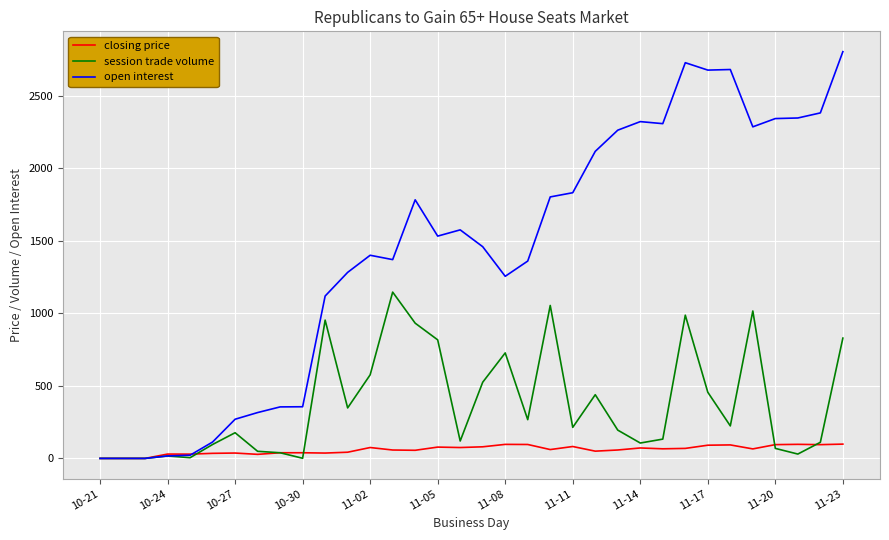

Which series has the widest spread of values?

open interest